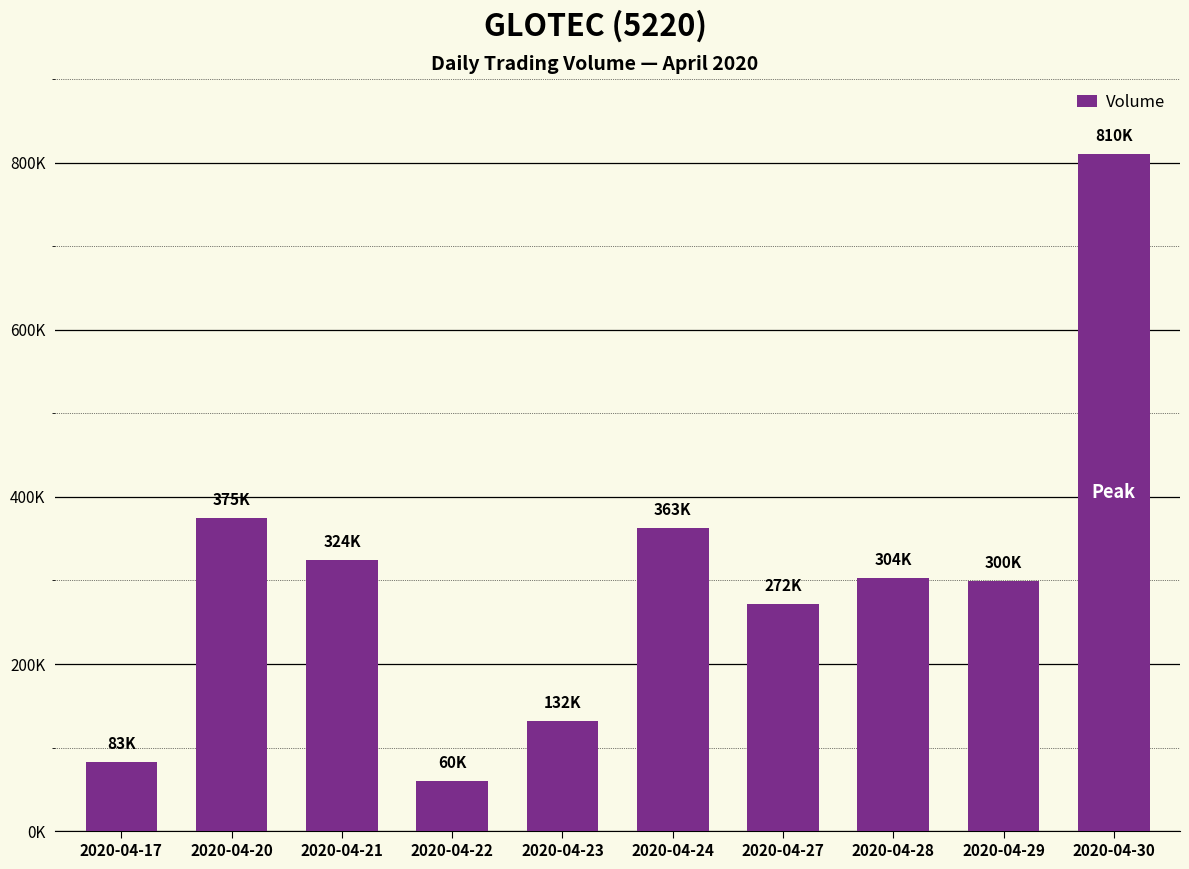

What is the ratio of the value at 2020-04-28 to the value at 2020-04-29?

1.0